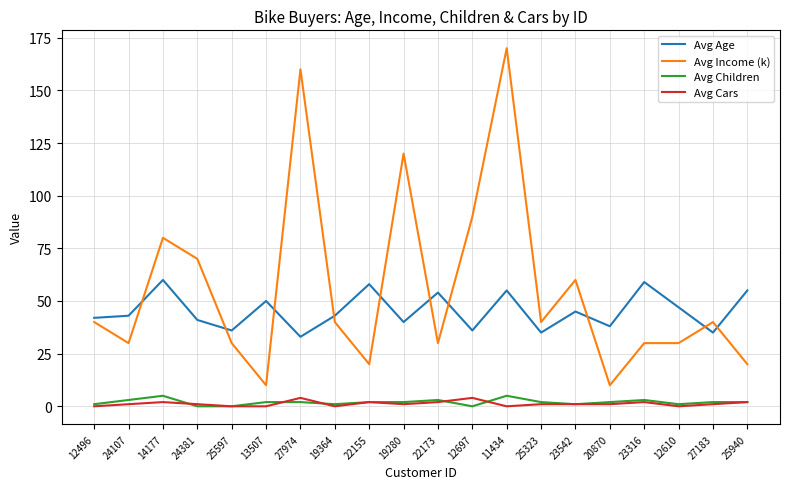

What is the sum of the Avg Income (k) values at 19280 and 12496?

160